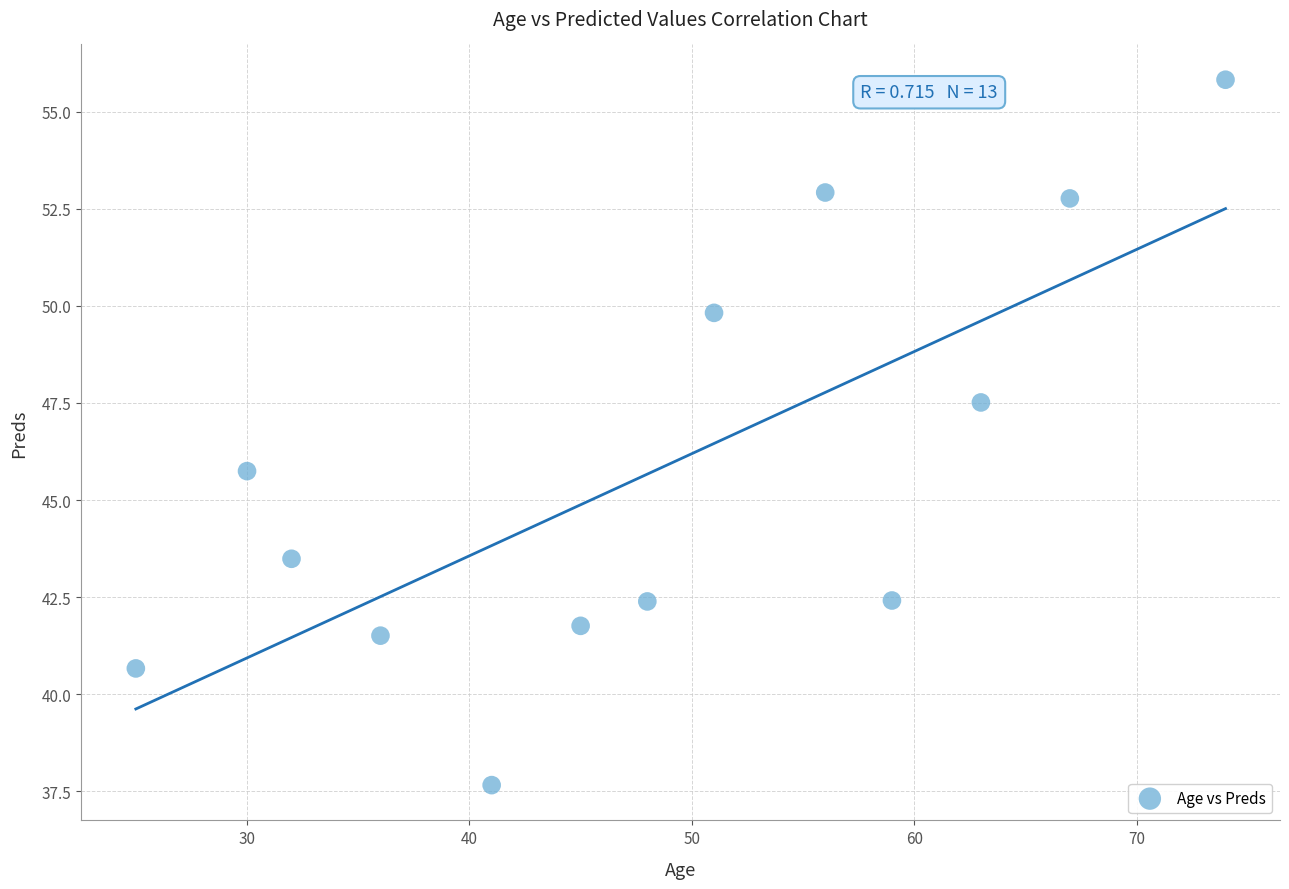

What is the range of X values (max minus min)?

49.0